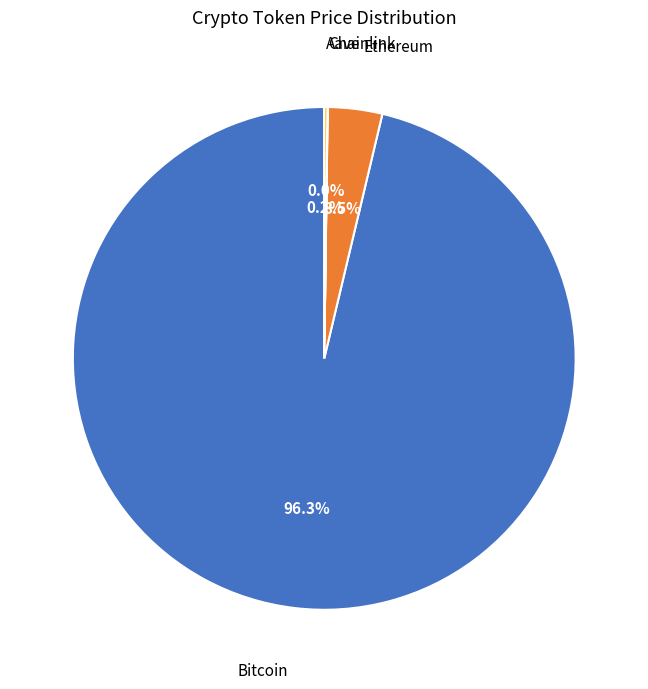

Does any single category account for the majority?

Yes